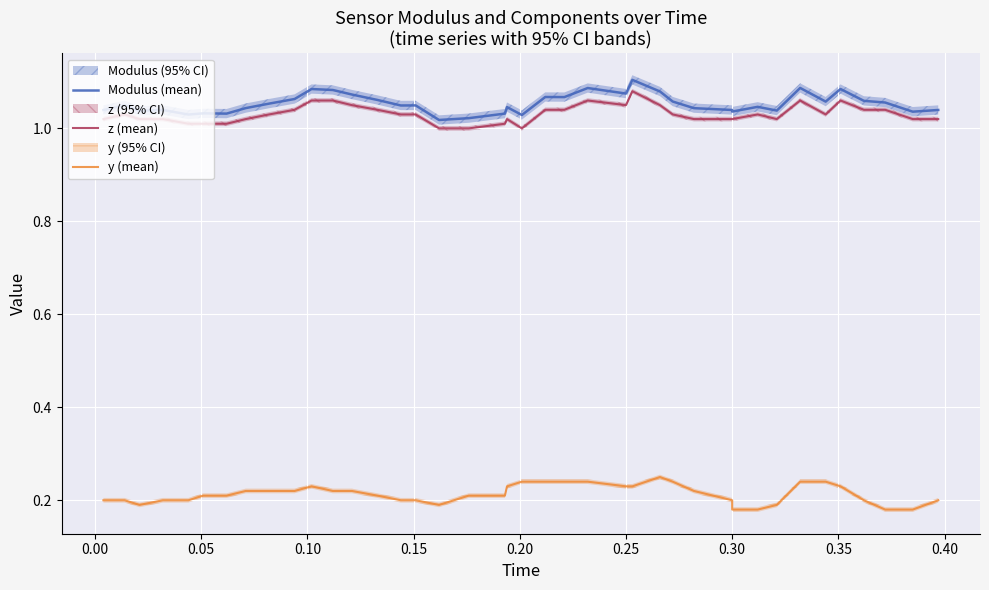

True or false: z (mean) and y (mean) intersect in this chart.

False